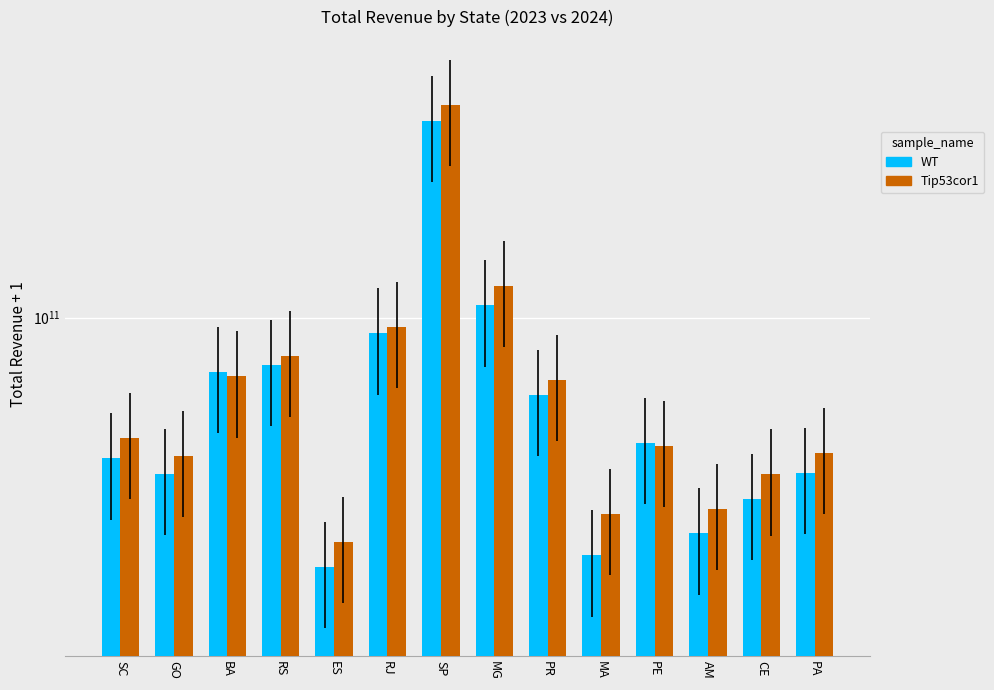

What is the difference between the maximum and minimum values in the WT series?

290792543523.1